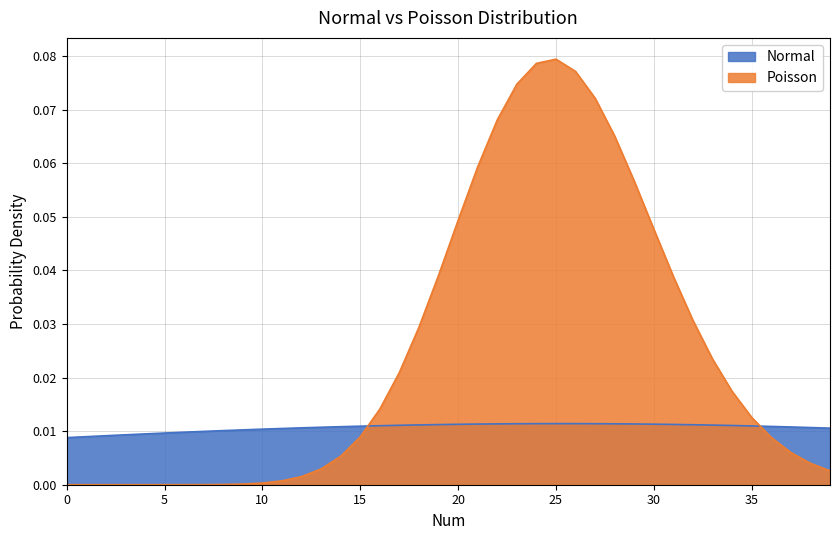

The Poisson series shows 0.0 at 2. True or false?

True